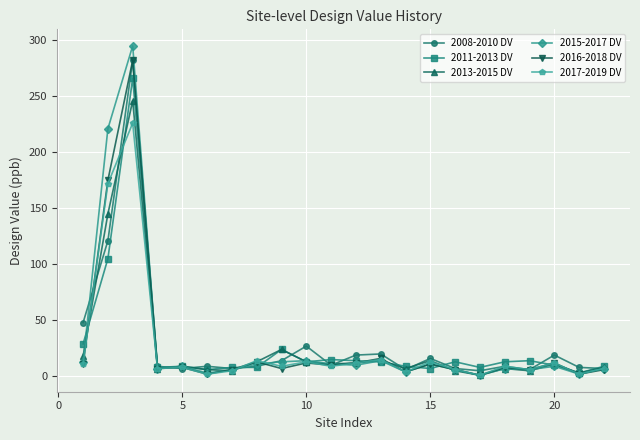

True or false: 2008-2010 DV has more than 0 interior local peaks.

True